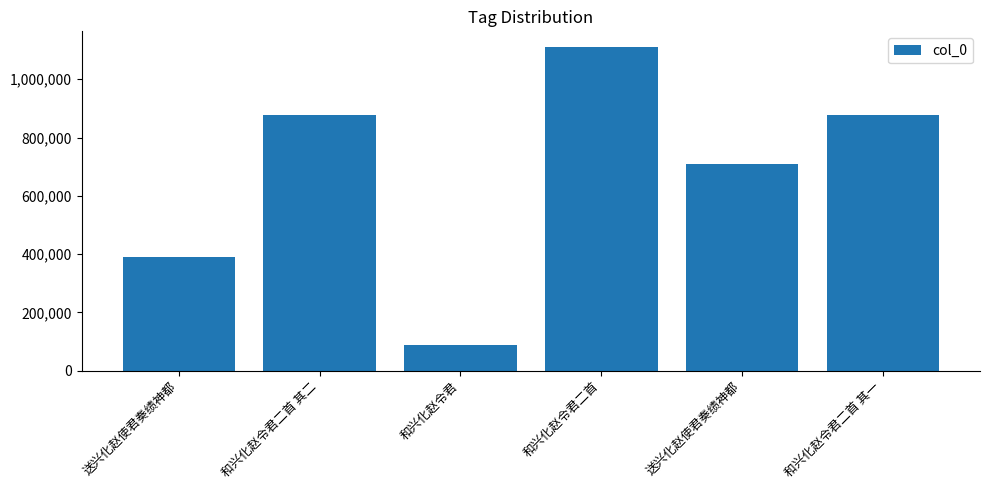

What is the maximum value shown in the chart?

1108747